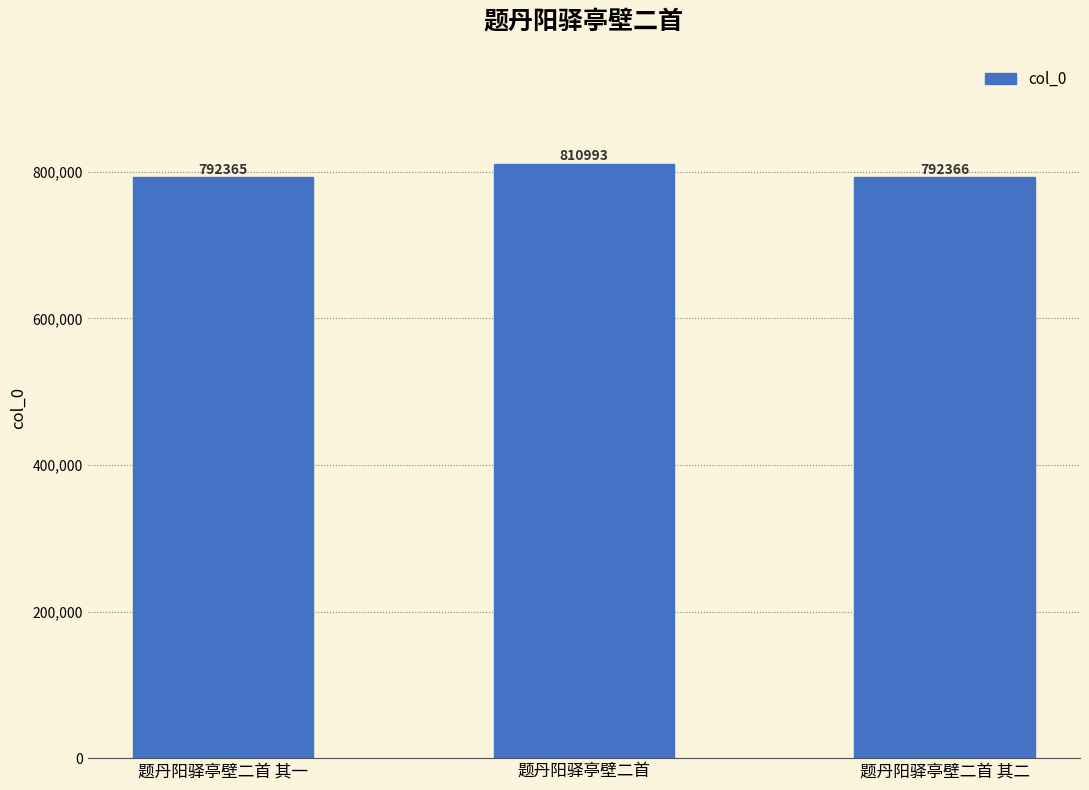

Count the number of data series in this chart.

1